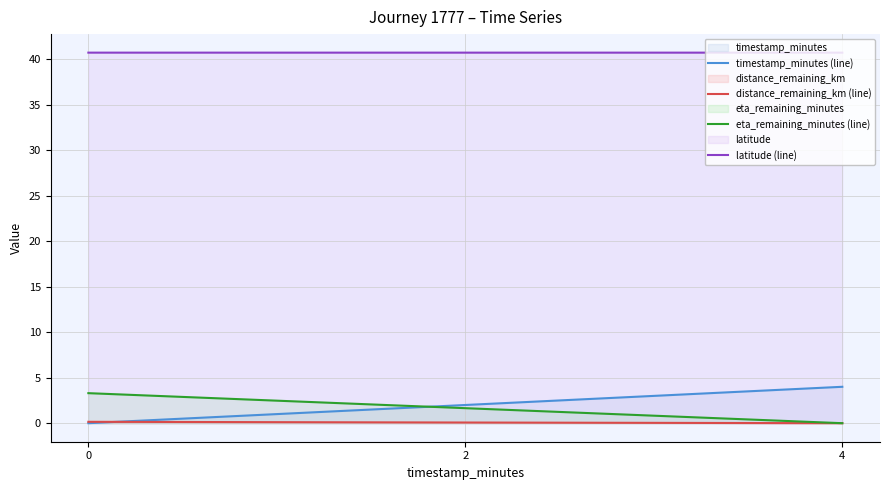

True or false: distance_remaining_km (line) has a value of 0.1 at 4.

False